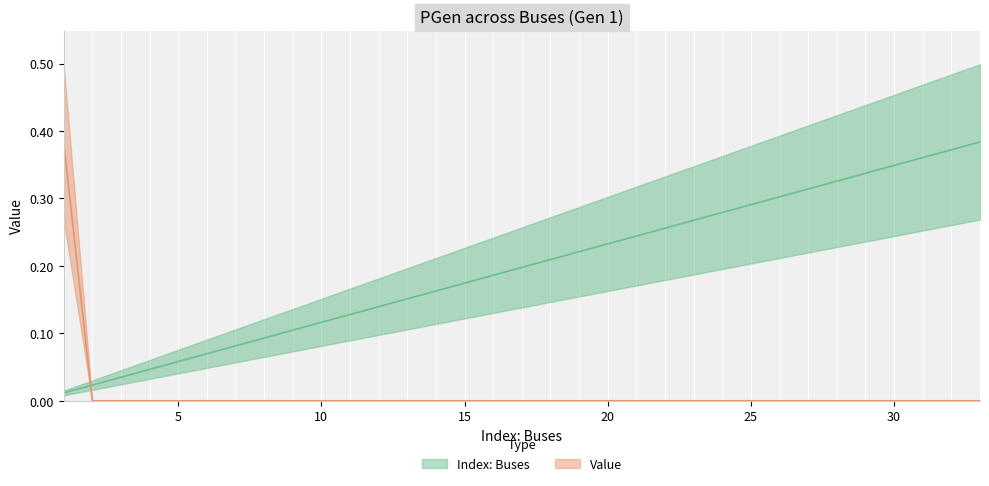

What is the maximum value for Index: Buses?

0.4